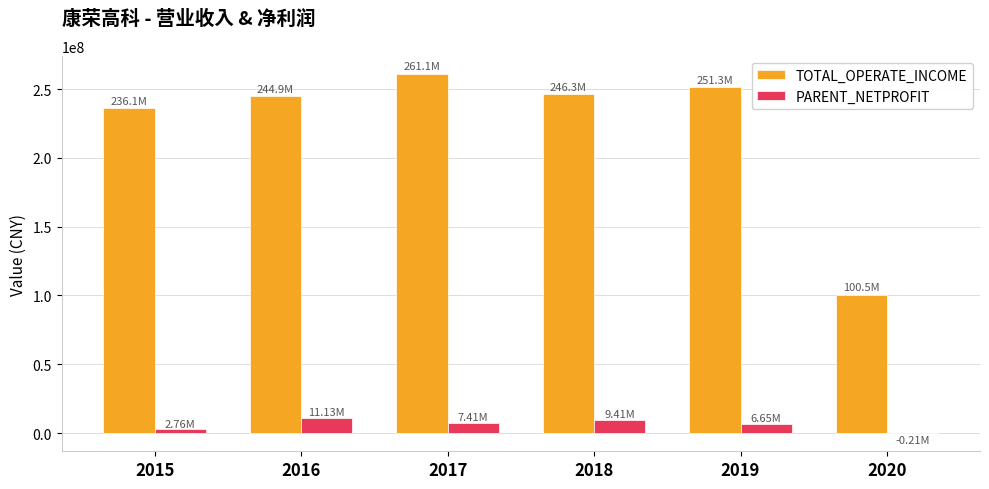

What is the sum of the PARENT_NETPROFIT values at 2017 and 2019?

14066235.8